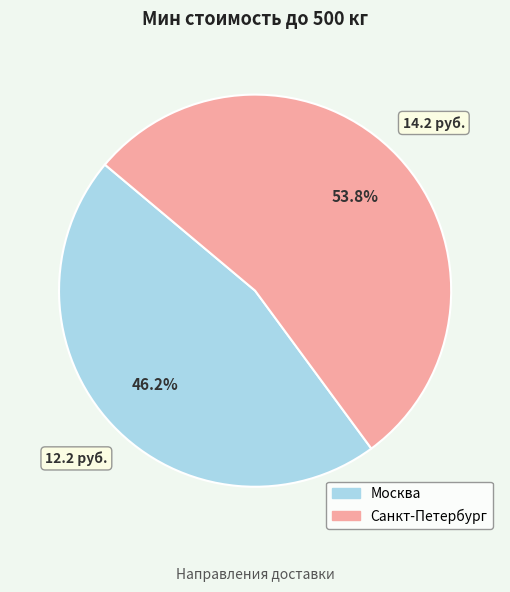

Which has a higher value, Санкт-Петербург or Москва?

Санкт-Петербург